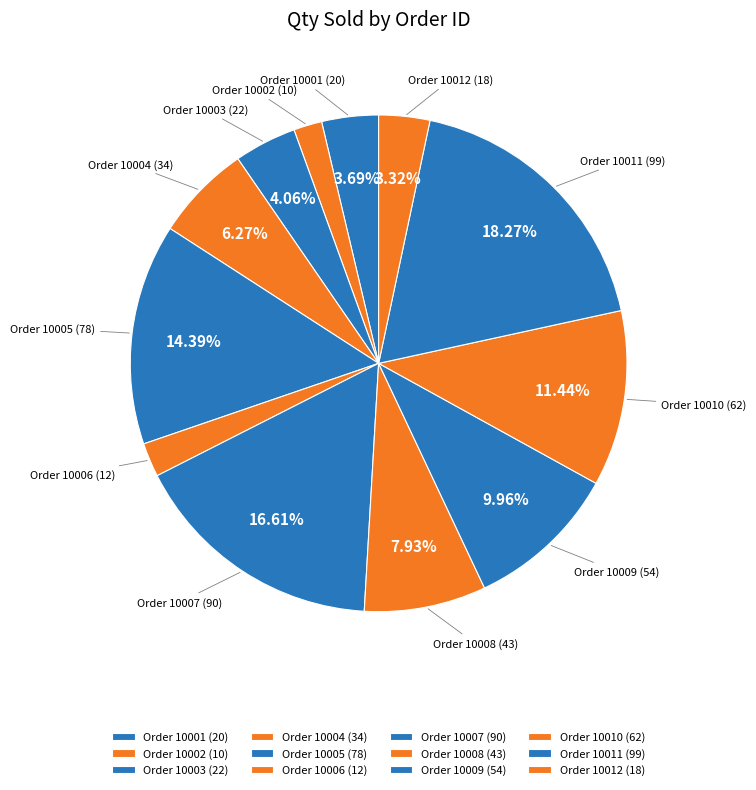

Do Order 10010 and Order 10007 together represent more than half of the pie?

No